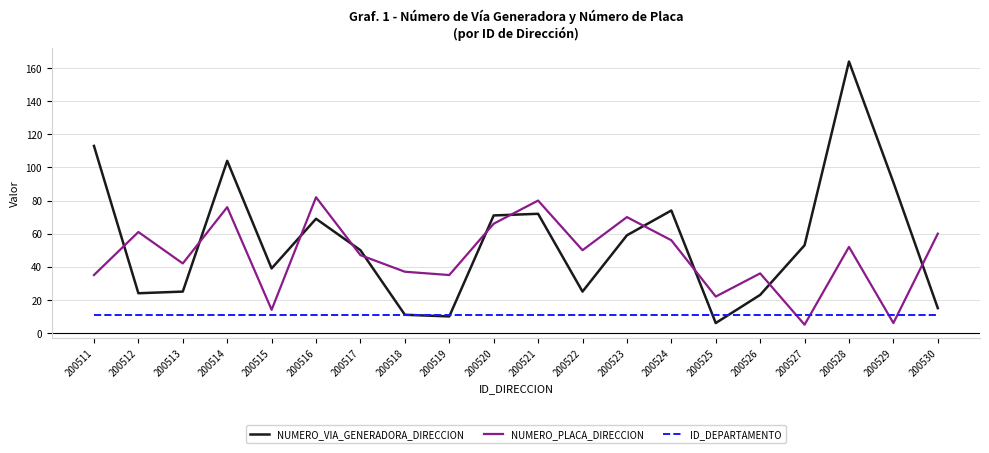

Which series has the largest range (max minus min)?

NUMERO_VIA_GENERADORA_DIRECCION